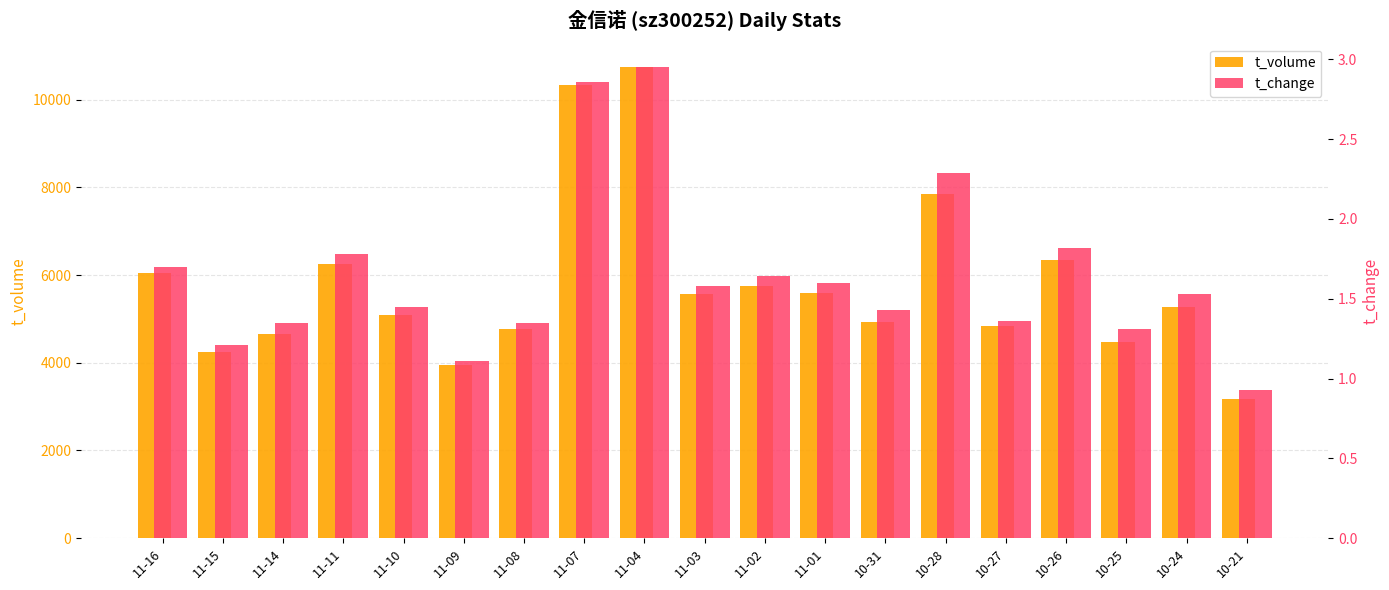

True or false: t_change has a value of 2.5 at 11-10.

False